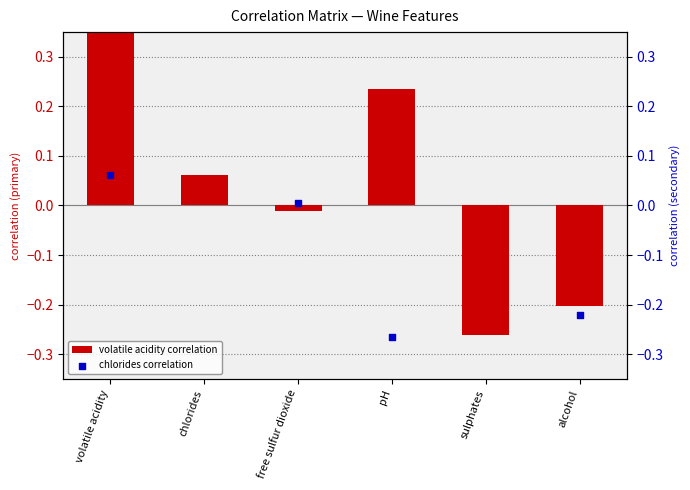

What is the total value across all series at sulphates?

0.1